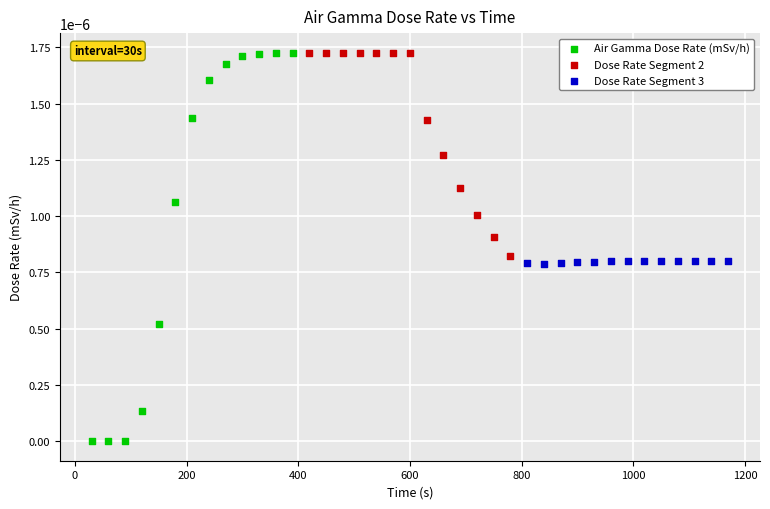

Which series has the largest Y range (max minus min)?

Air Gamma Dose Rate (mSv/h)